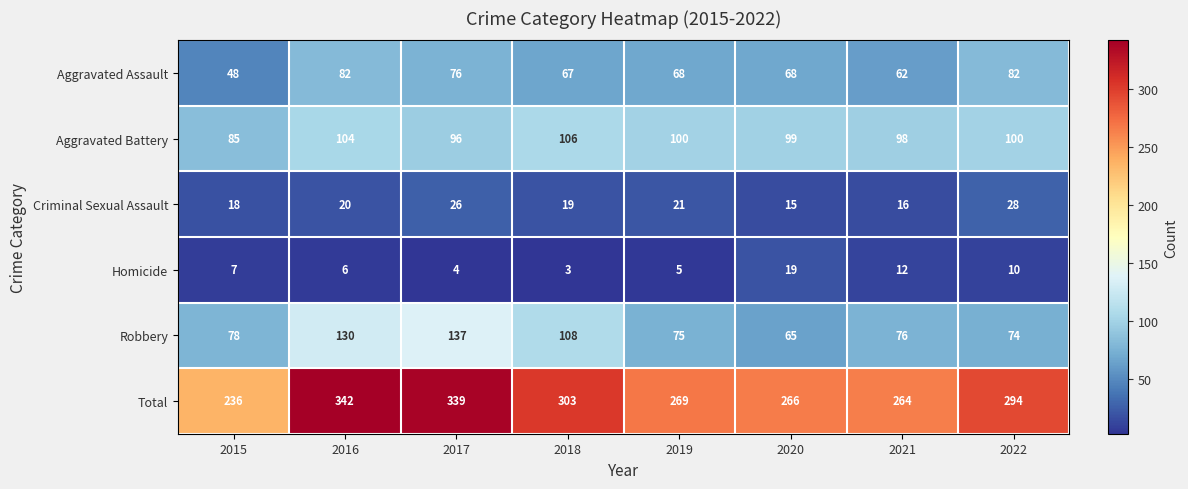

What is the difference between the second highest and second lowest values in the Robbery series?

56